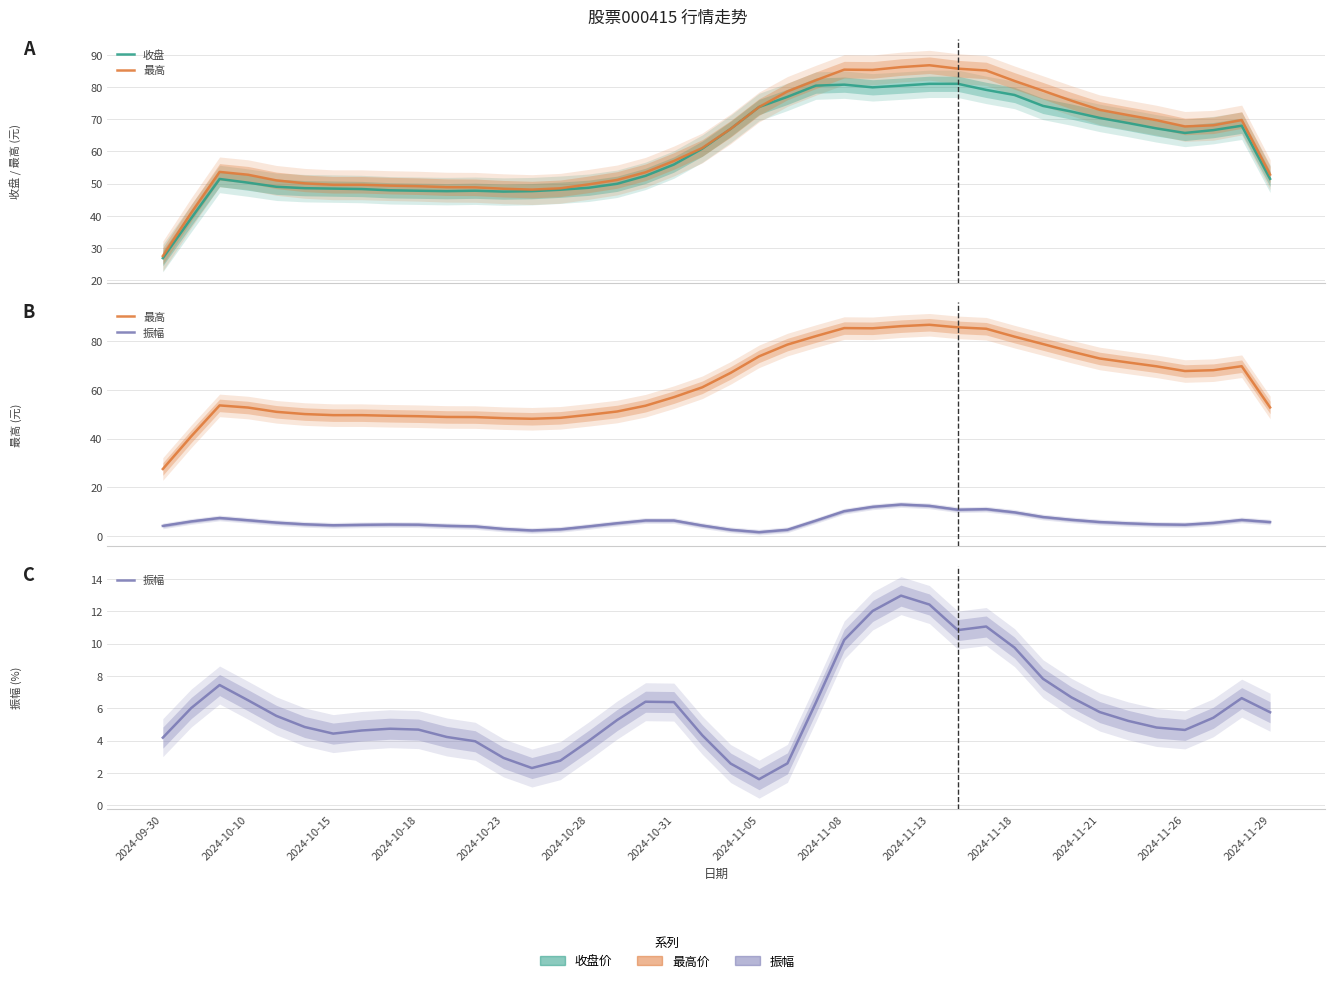

Which series has the largest total across all categories?

最高